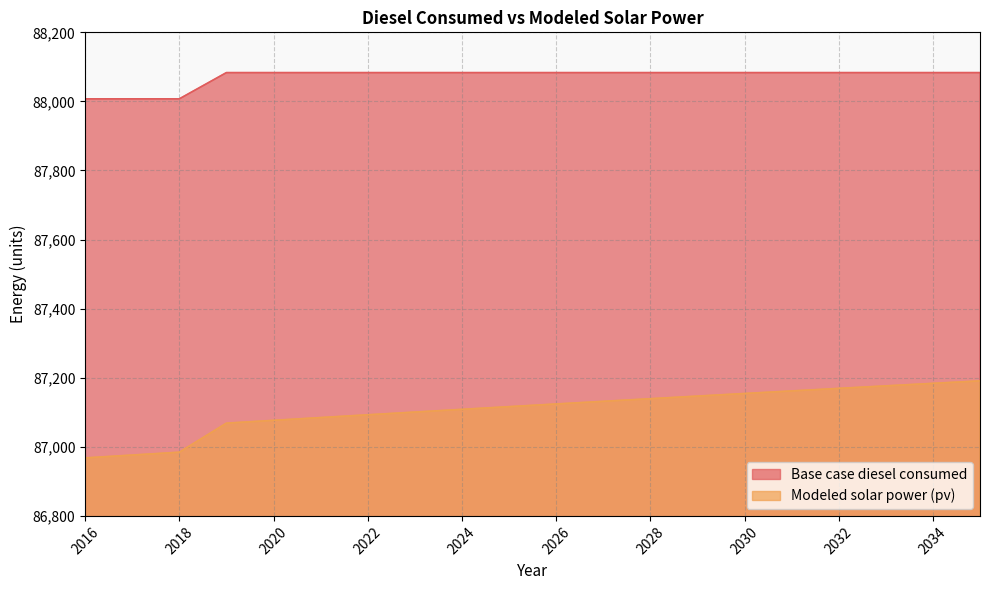

True or false: Base case diesel consumed has a value of 137283.2 at 2033.

False